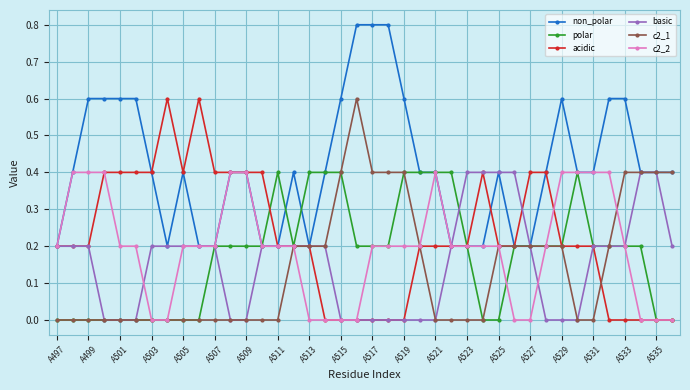

What is the value of the c2_1 point at the 23rd from the left?

0.4